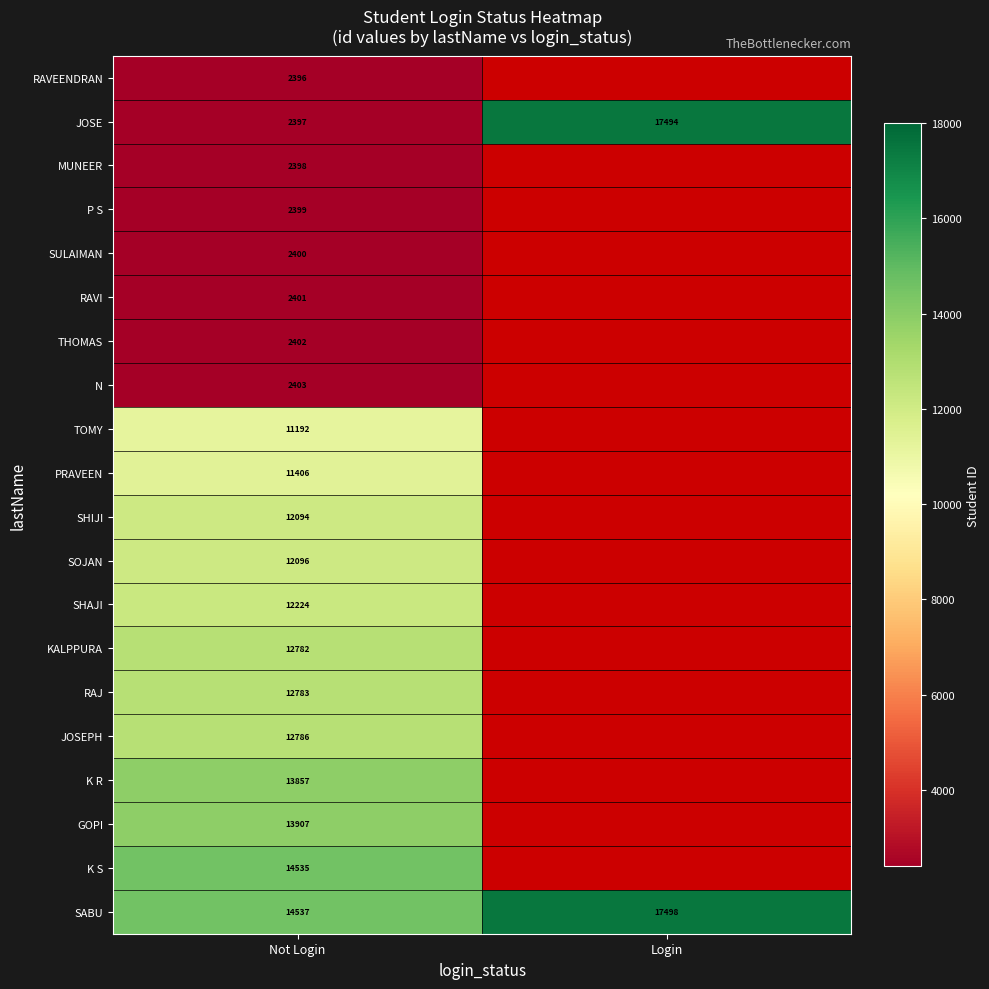

What is the difference between the highest and lowest values at Not Login?

12141